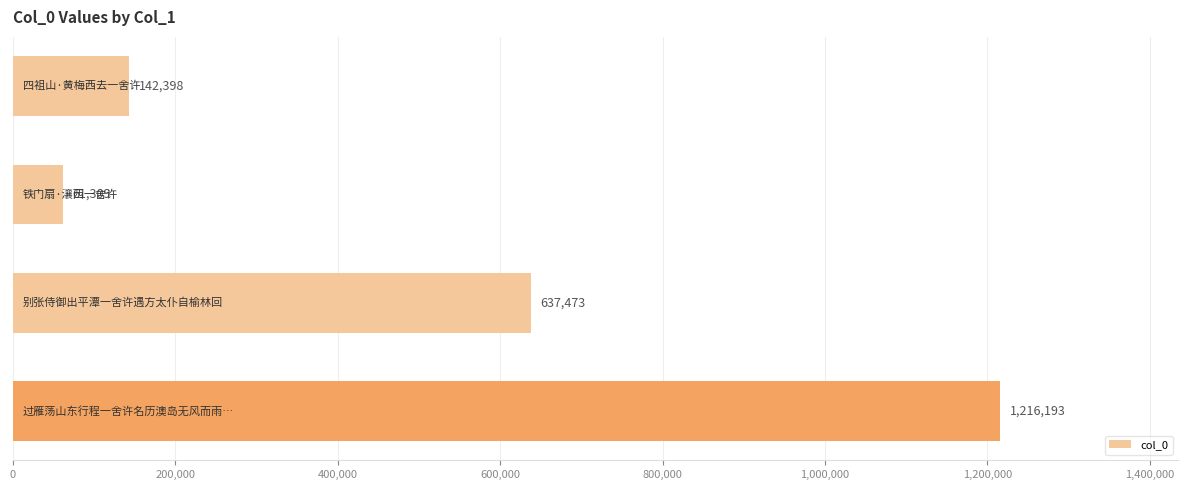

Reading bottom to top, extract all data points from this chart.

1216193	637473	61309	142398